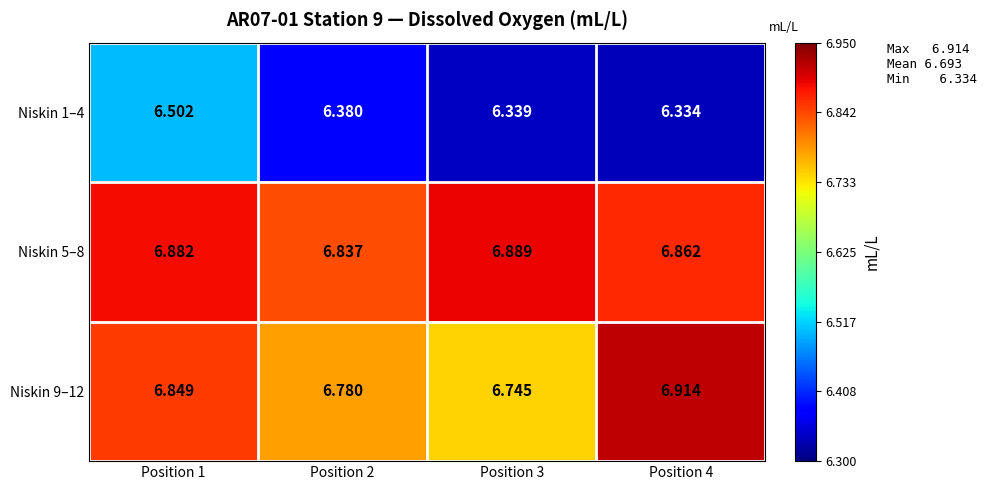

Which category has the lowest value across all series?

Position 4